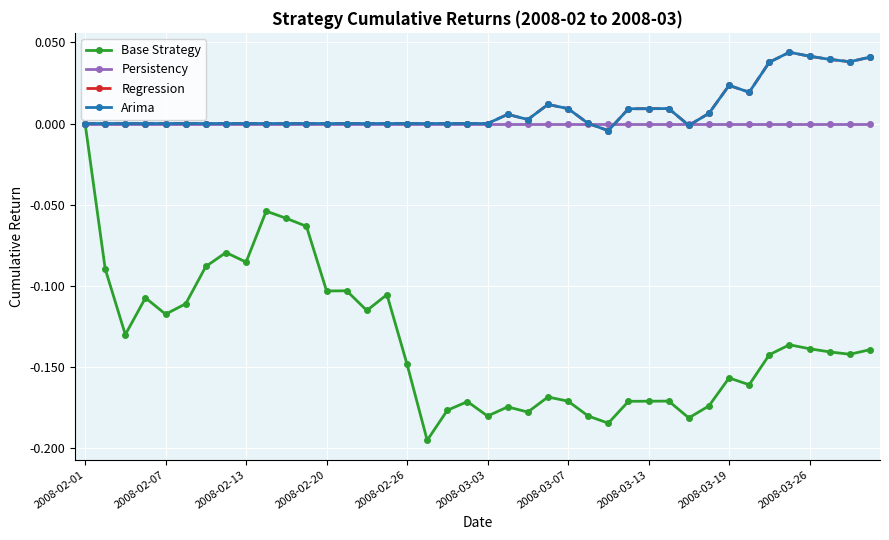

True or false: Arima and Base Strategy cross at least once.

False